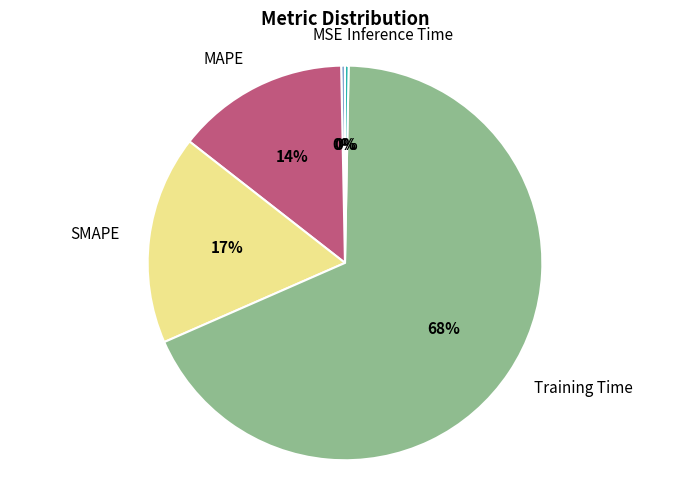

What percentage is the SMAPE slice, to the nearest percent?

17%